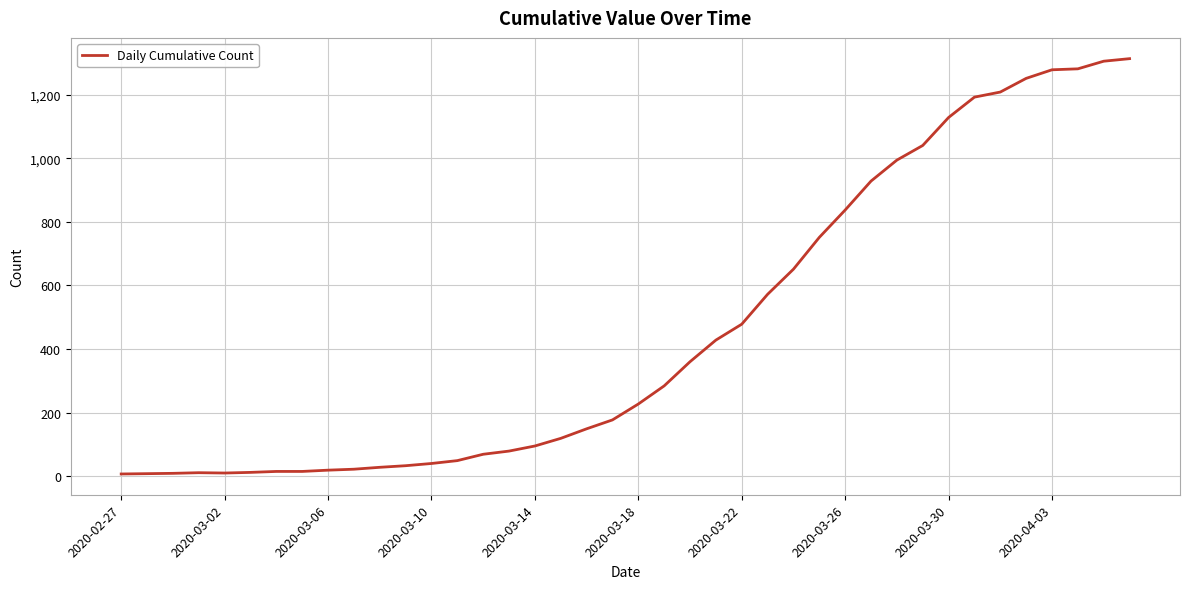

What is the difference between the second highest and second lowest values?

1297